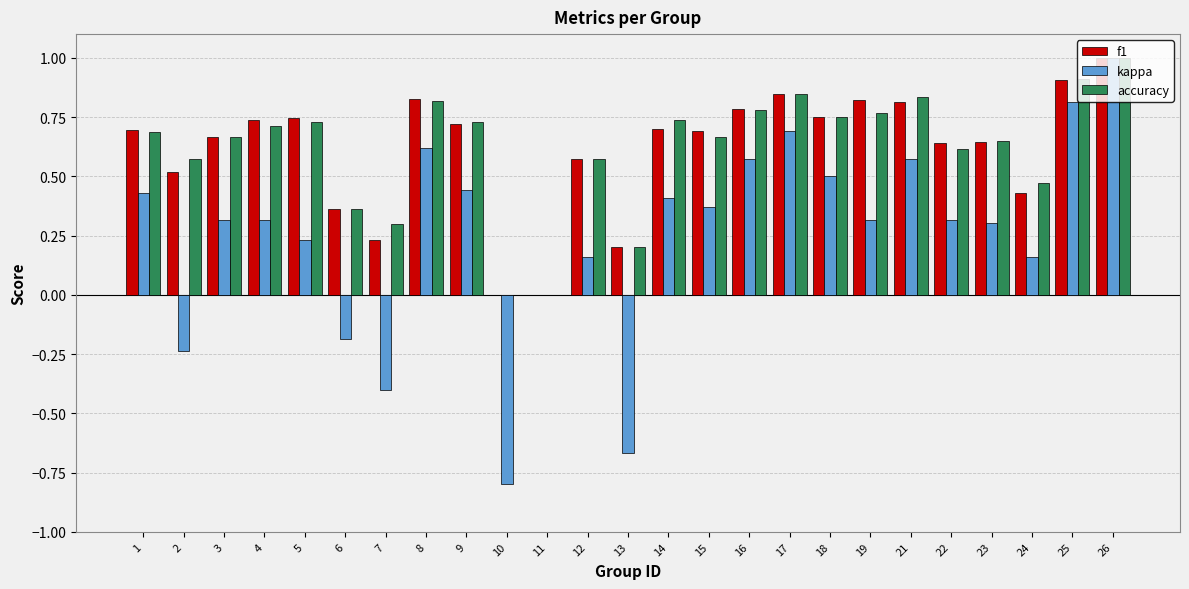

What is the maximum value for f1?

1.0